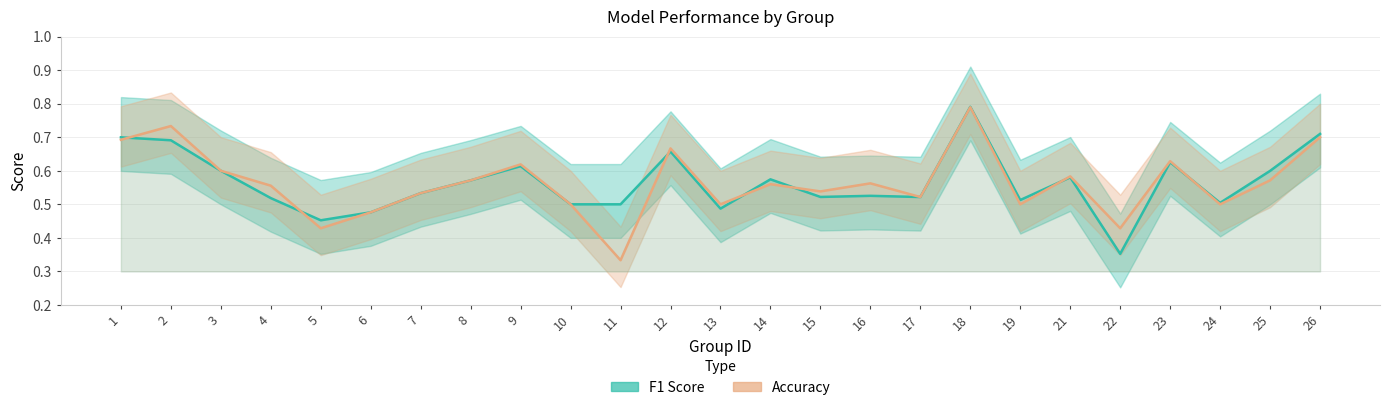

What are all the series names shown in the legend?

F1 Score, Accuracy